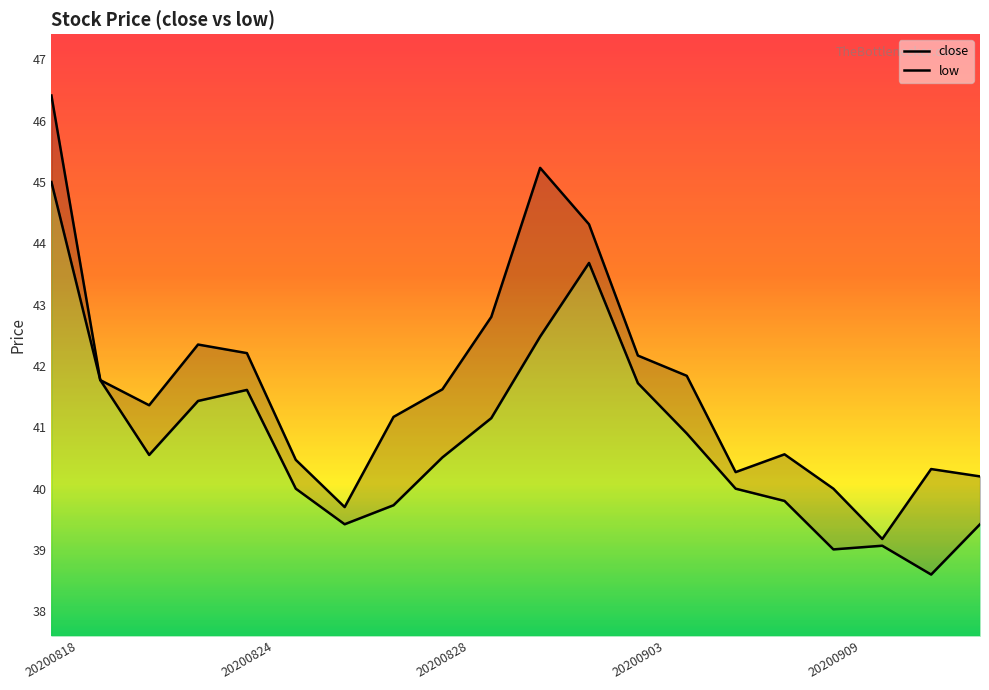

In low, how many points are lower than both neighbors (excluding endpoints)?

4